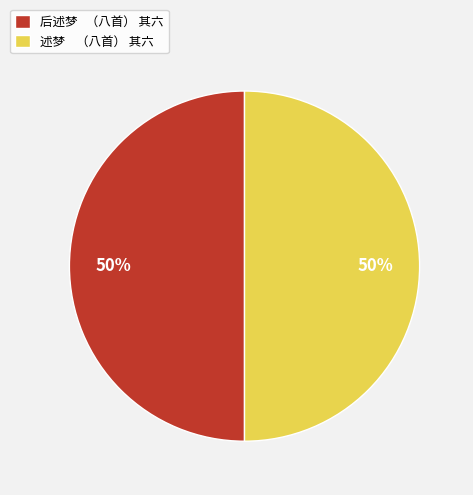

Count the number of slices in the pie.

2